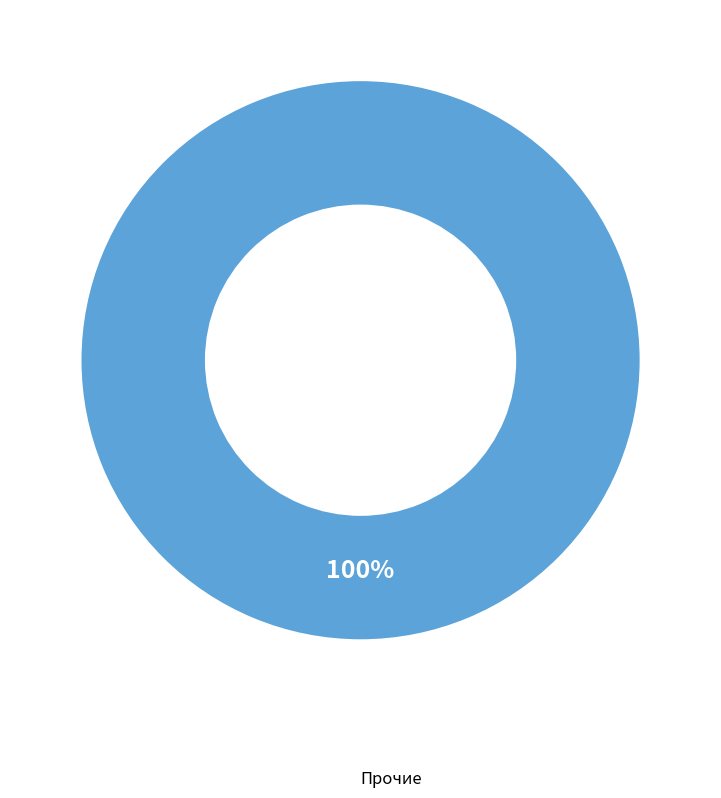

Is there a majority slice in this chart?

Yes